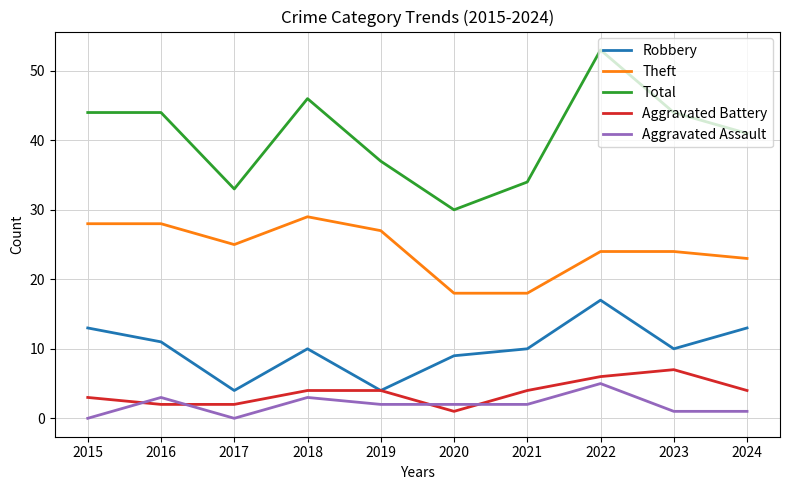

Read the Robbery value at 2015.

13